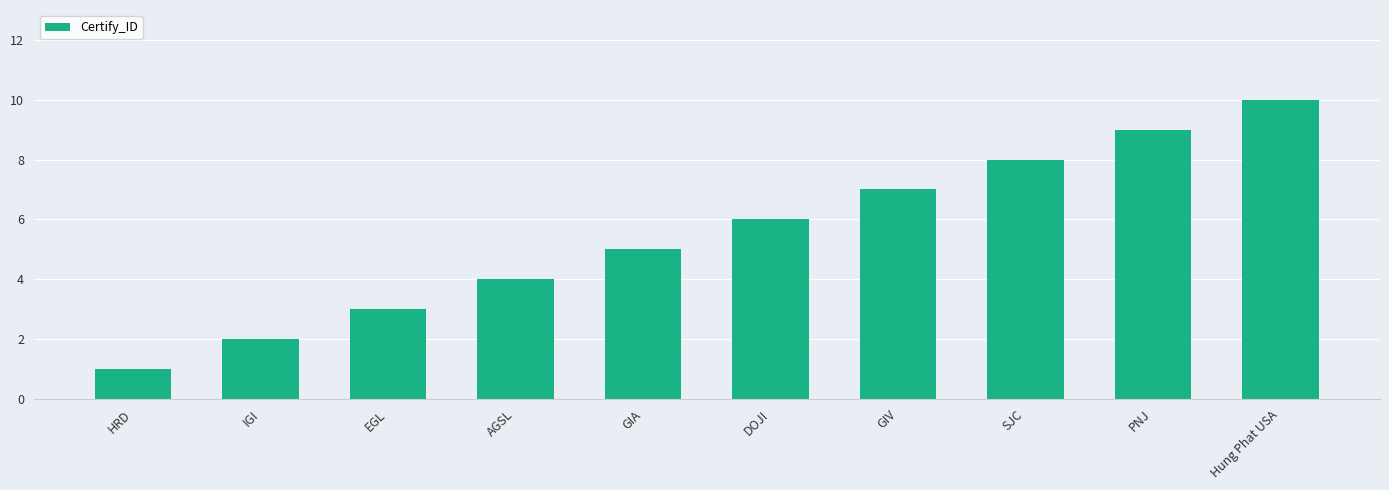

Reading left to right, list all the values displayed in this chart.

1	2	3	4	5	6	7	8	9	10